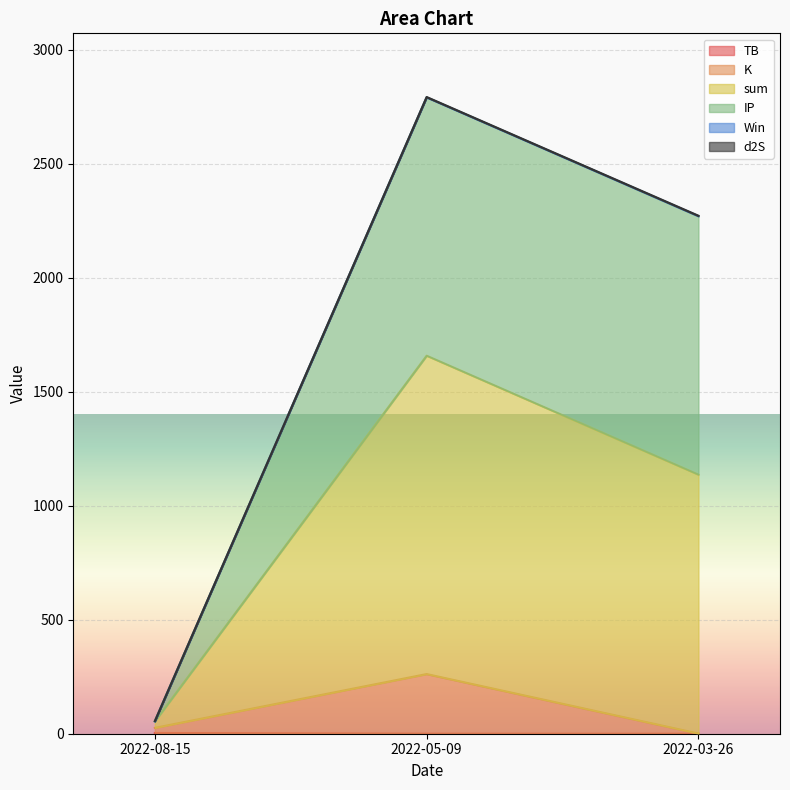

Which series has the largest total across all categories?

sum